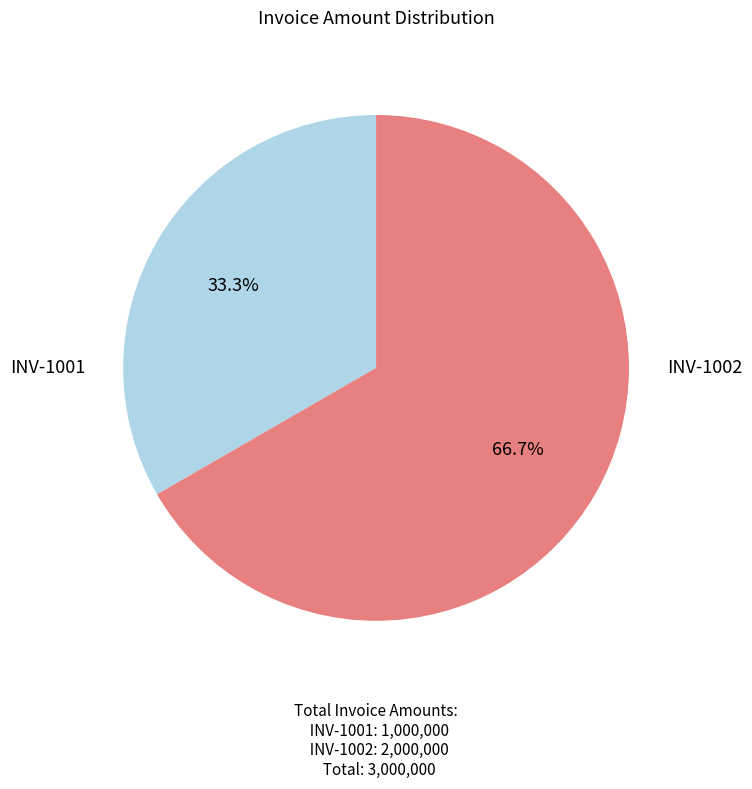

Which category has the biggest portion of the pie?

INV-1002